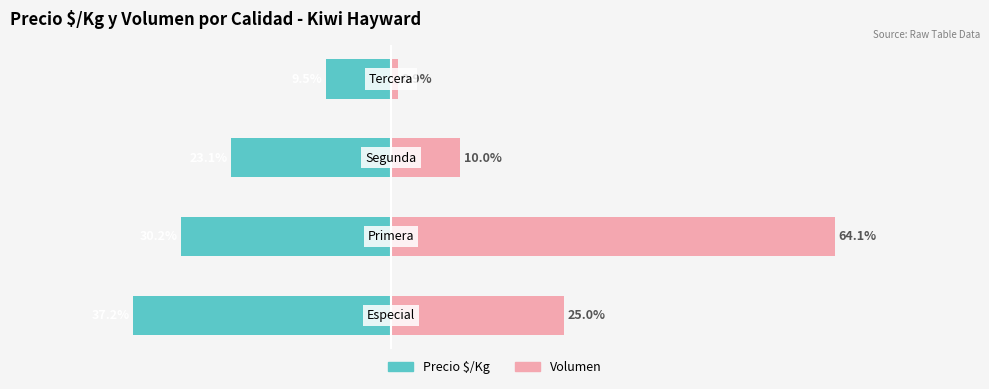

What is the minimum value shown in the chart?

-37.2